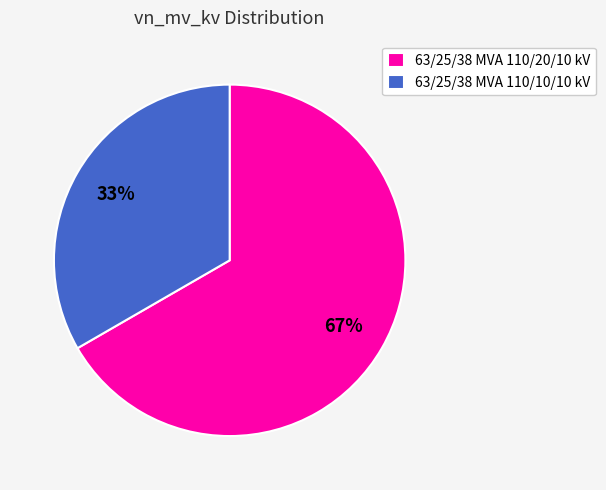

To the nearest percent, what portion does 63/25/38 MVA 110/20/10 kV represent?

67%